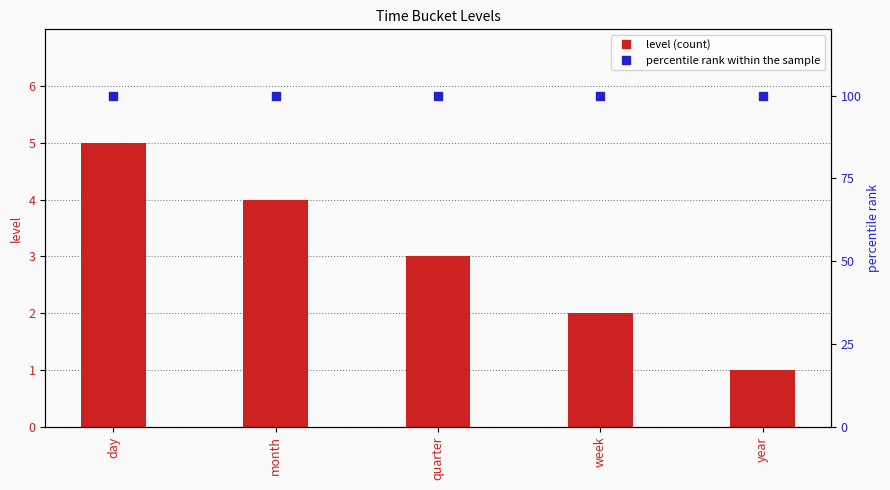

Which series has the widest spread of Y values?

level